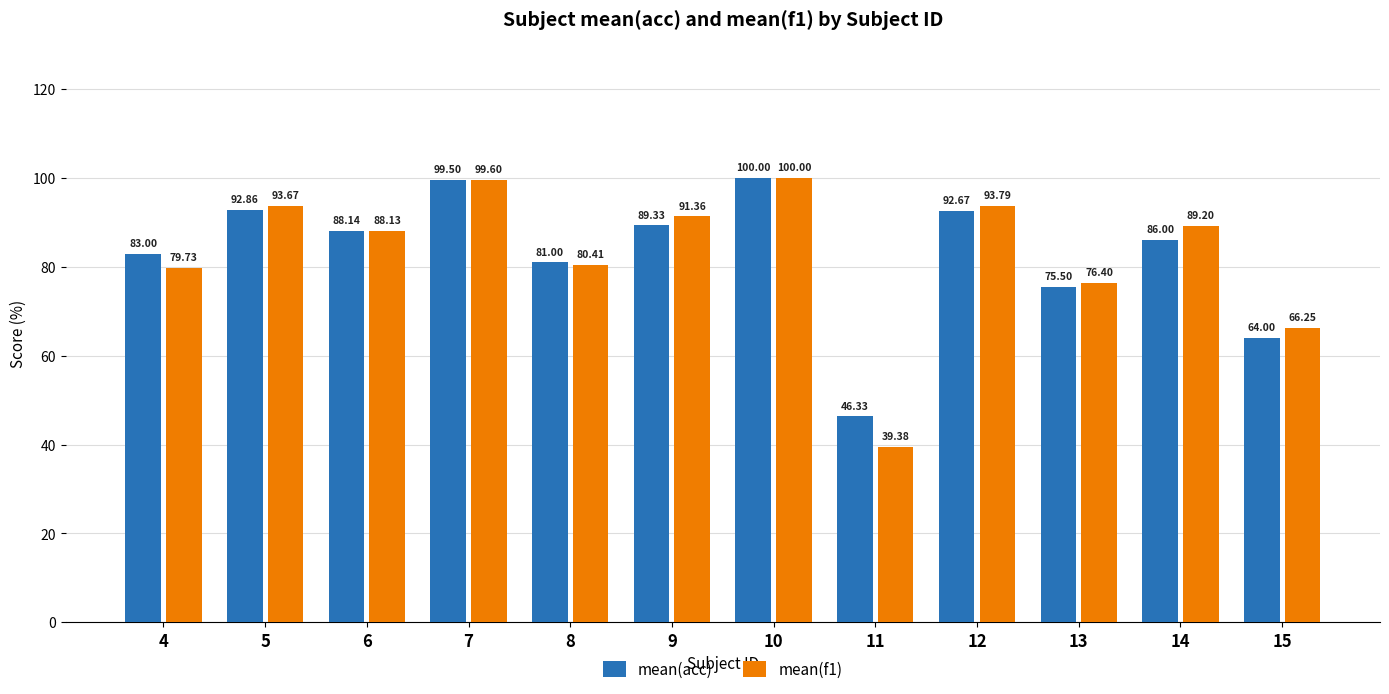

Is the value of mean(acc) at 9 greater than the value of mean(f1) at 8?

Yes